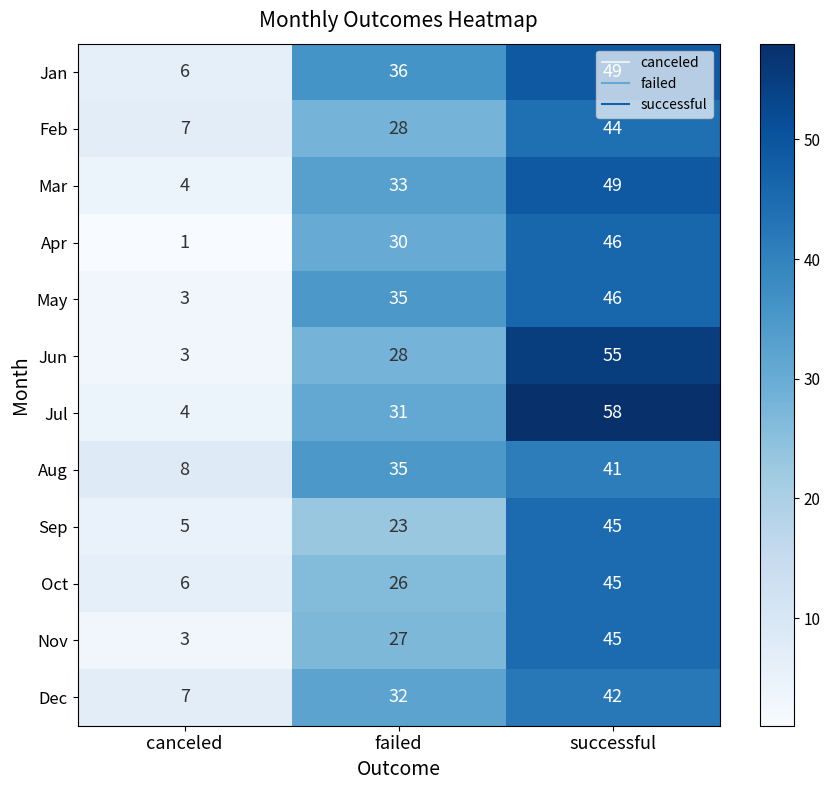

What is the difference between the Aug values at successful and failed?

6